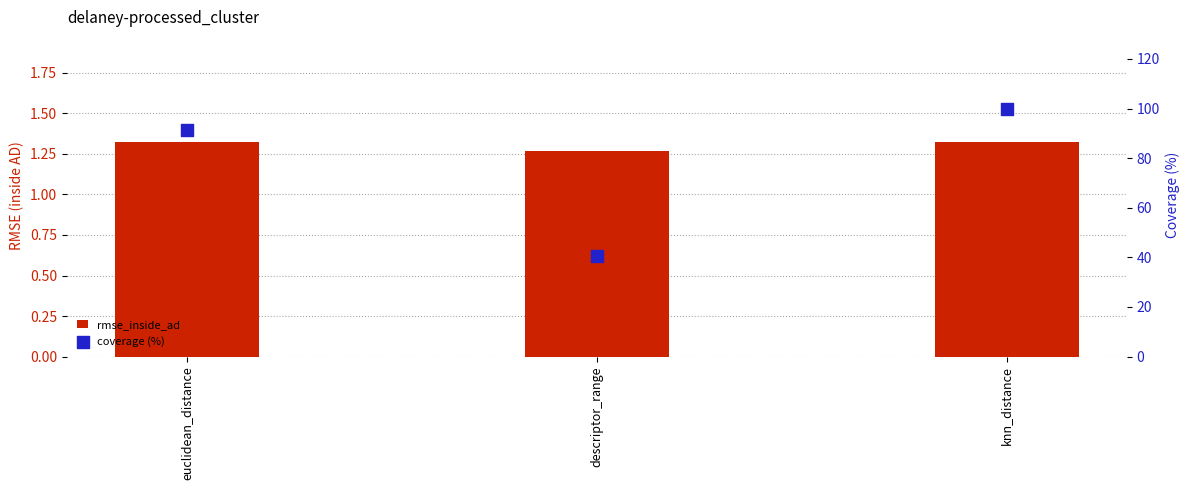

At how many categories does at least one series exceed 78?

2